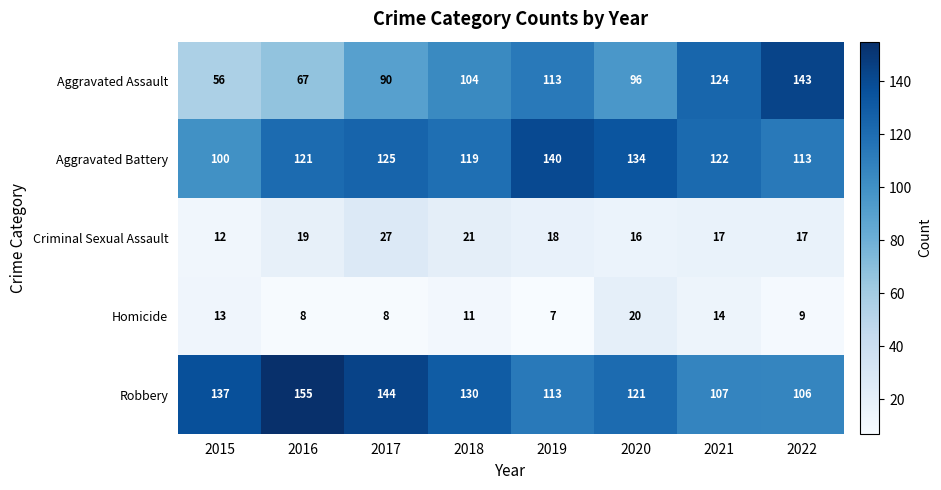

What is the difference between the highest and lowest values at 2016?

147